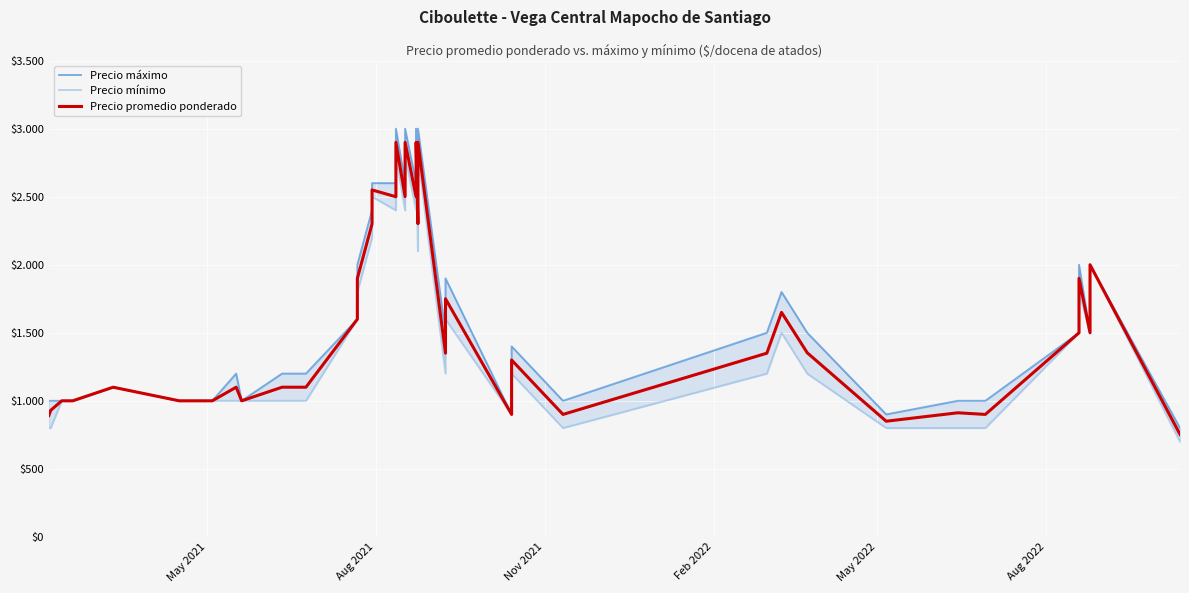

True or false: Precio máximo and Precio mínimo intersect in this chart.

False